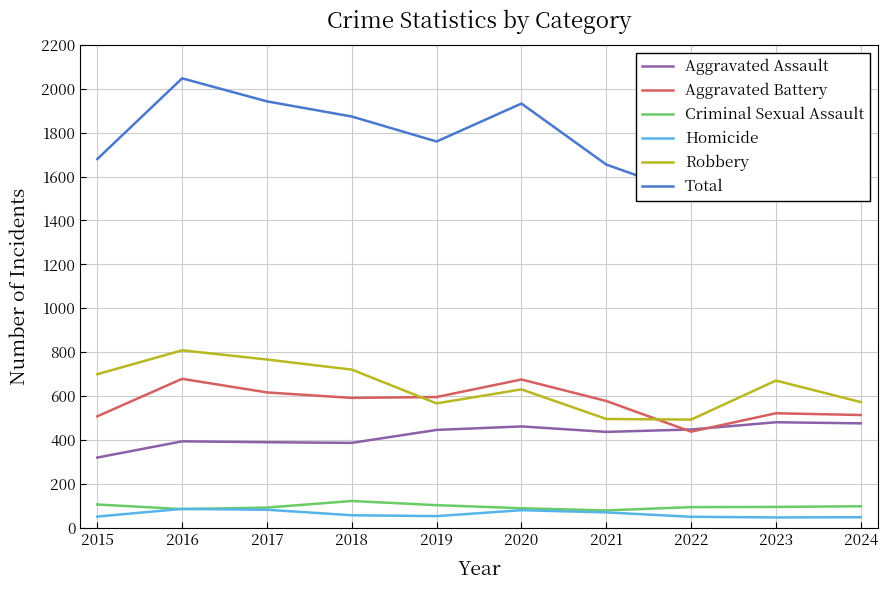

Reading left to right, transcribe all the data shown in this chart.

Aggravated Assault: 2015=319	2016=393	2017=389	2018=386	2019=445	2020=461	2021=436	2022=447	2023=480	2024=475
Aggravated Battery: 2015=507	2016=678	2017=616	2018=591	2019=595	2020=675	2021=577	2022=437	2023=521	2024=513
Criminal Sexual Assault: 2015=105	2016=84	2017=91	2018=121	2019=102	2020=88	2021=78	2022=93	2023=94	2024=97
Homicide: 2015=50	2016=85	2017=81	2018=56	2019=52	2020=79	2021=69	2022=49	2023=46	2024=47
Robbery: 2015=699	2016=808	2017=766	2018=720	2019=566	2020=630	2021=495	2022=492	2023=670	2024=572
Total: 2015=1680	2016=2048	2017=1943	2018=1874	2019=1760	2020=1933	2021=1655	2022=1518	2023=1811	2024=1704